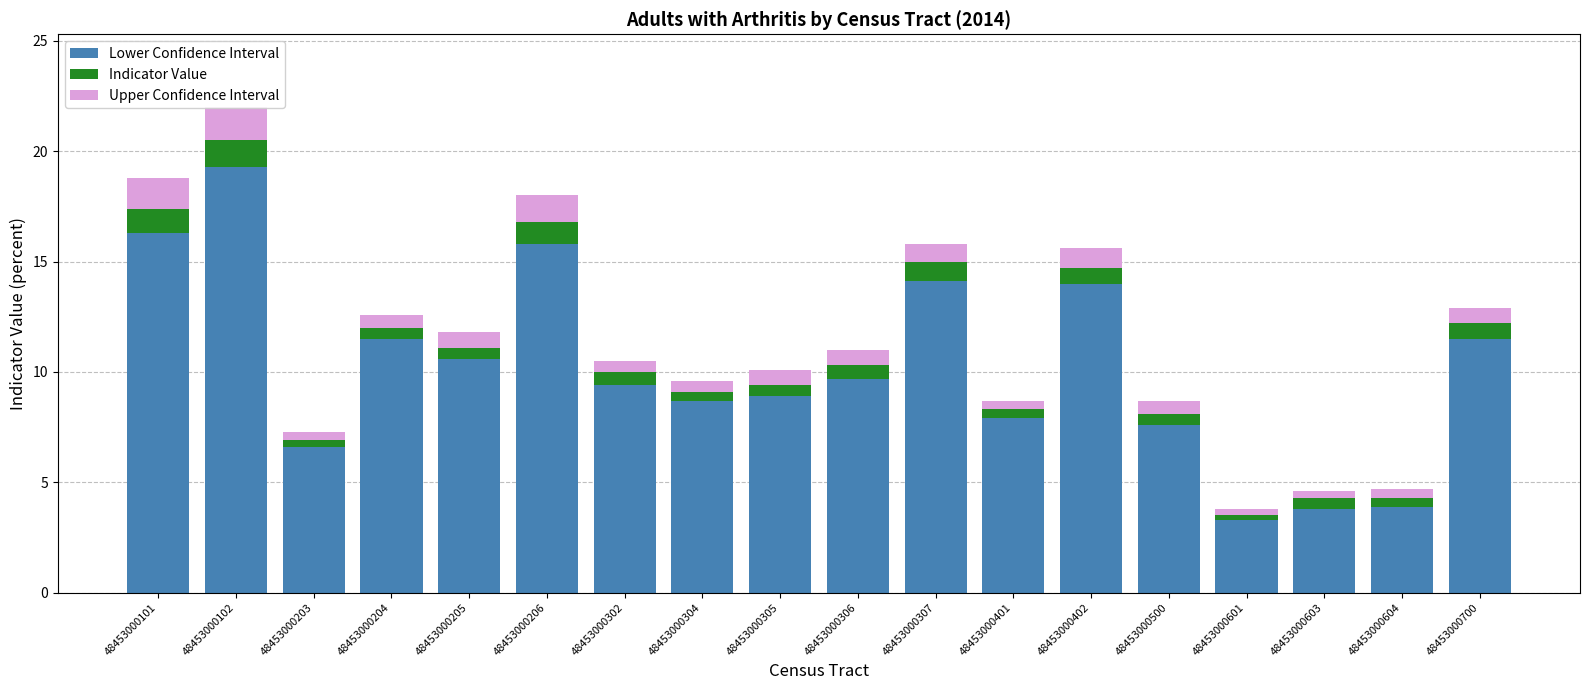

The Upper Confidence Interval series shows 0.6 at 48453000500. True or false?

True